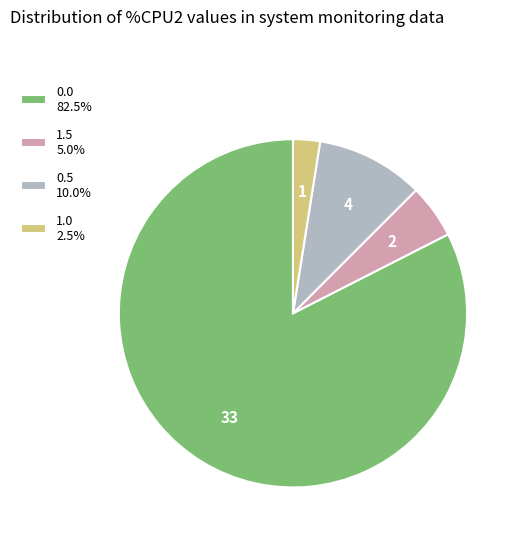

Do 1.0 2.5% and 0.5 10.0% together represent more than half of the pie?

No